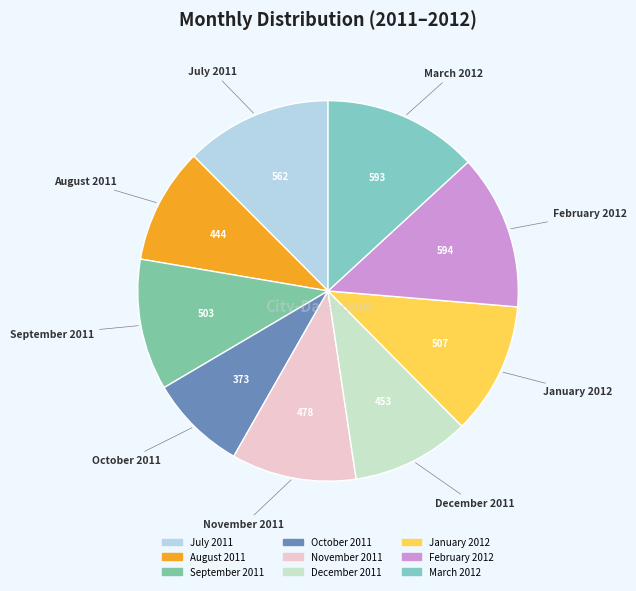

Count the number of slices in the pie.

9